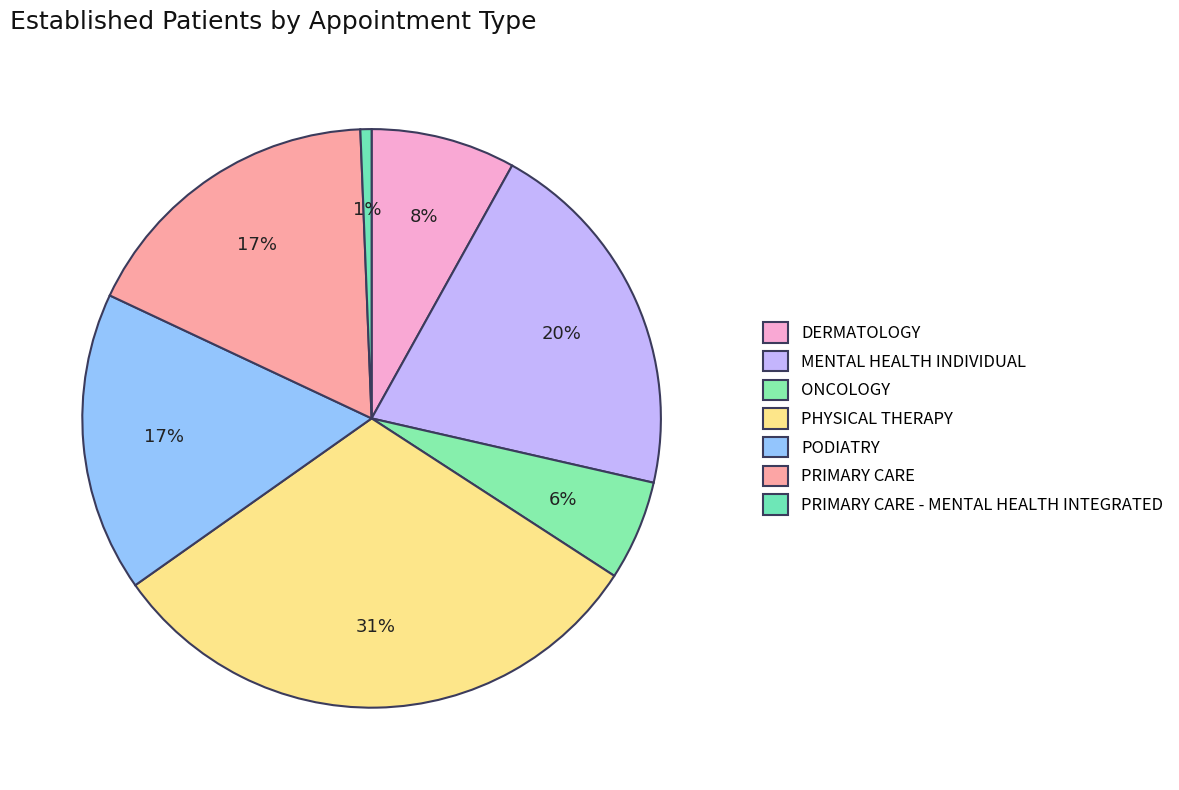

Which slice is the smallest?

PRIMARY CARE - MENTAL HEALTH INTEGRATED